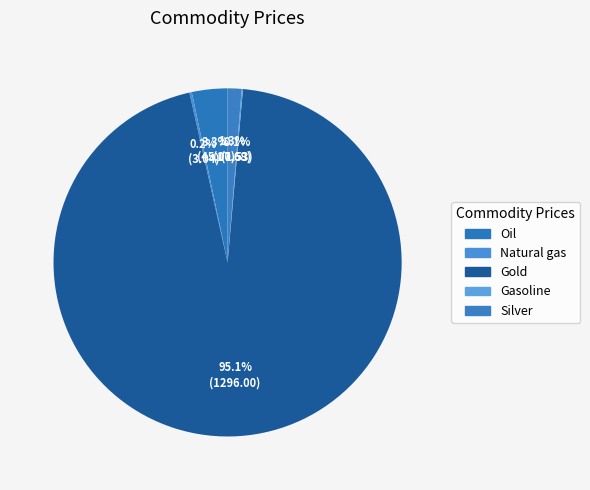

What percentage is NOT represented by Gold?

4.9%